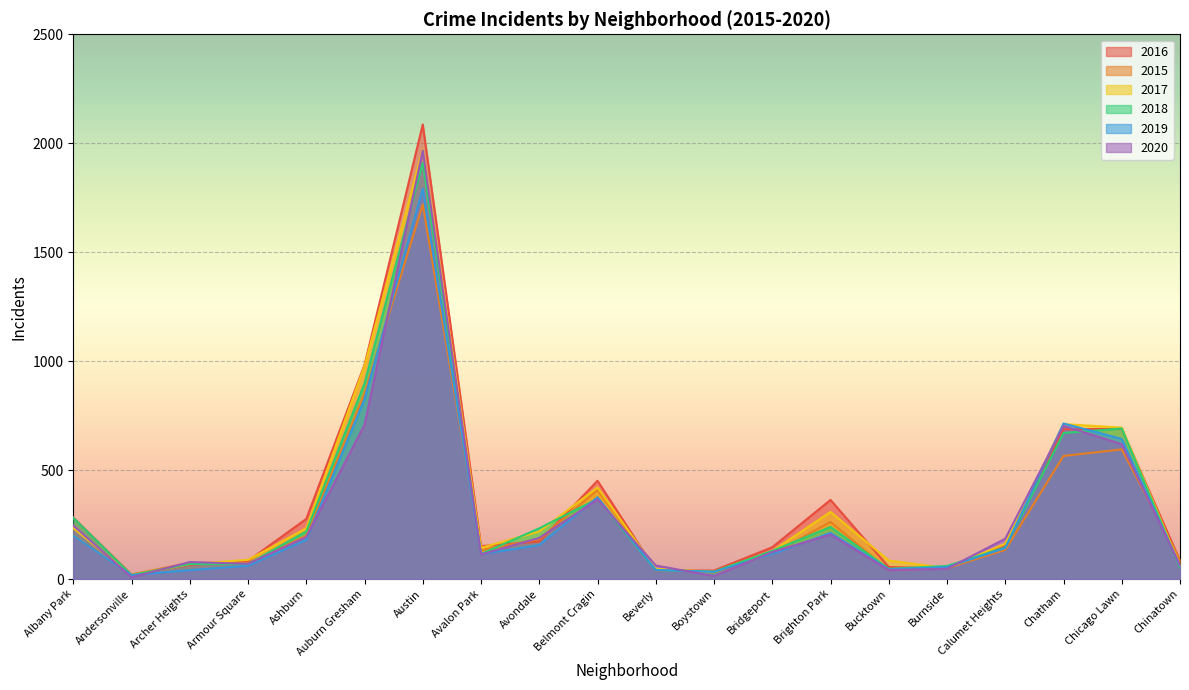

Rank the categories by 2016 value from highest to lowest.

Austin, Auburn Gresham, Chicago Lawn, Chatham, Belmont Cragin, Brighton Park, Albany Park, Ashburn, Avondale, Calumet Heights, Avalon Park, Bridgeport, Chinatown, Armour Square, Archer Heights, Bucktown, Burnside, Beverly, Boystown, Andersonville